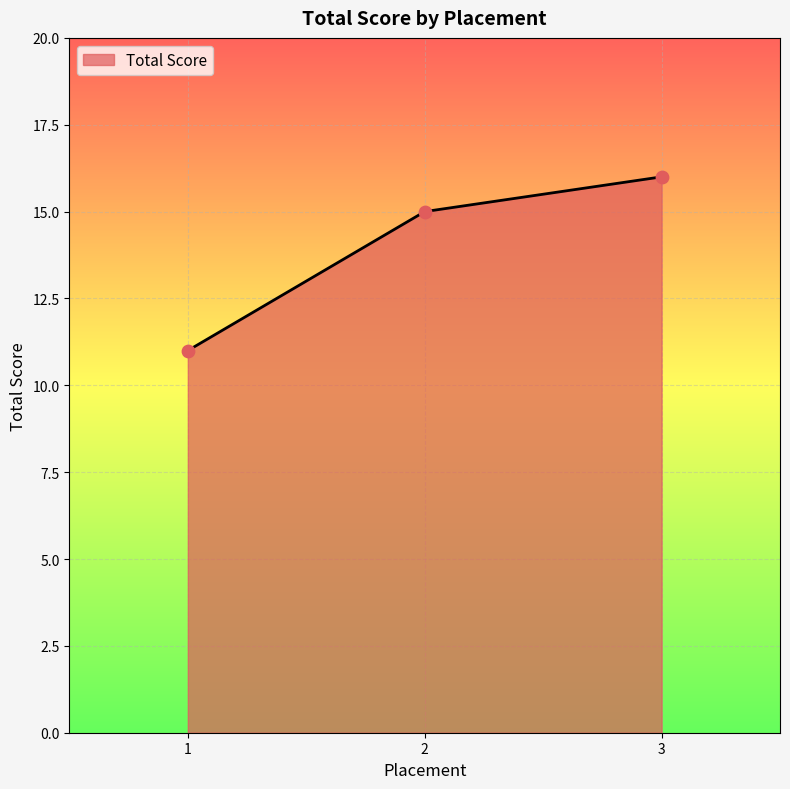

What is the change in value from 1 to 3?

+5